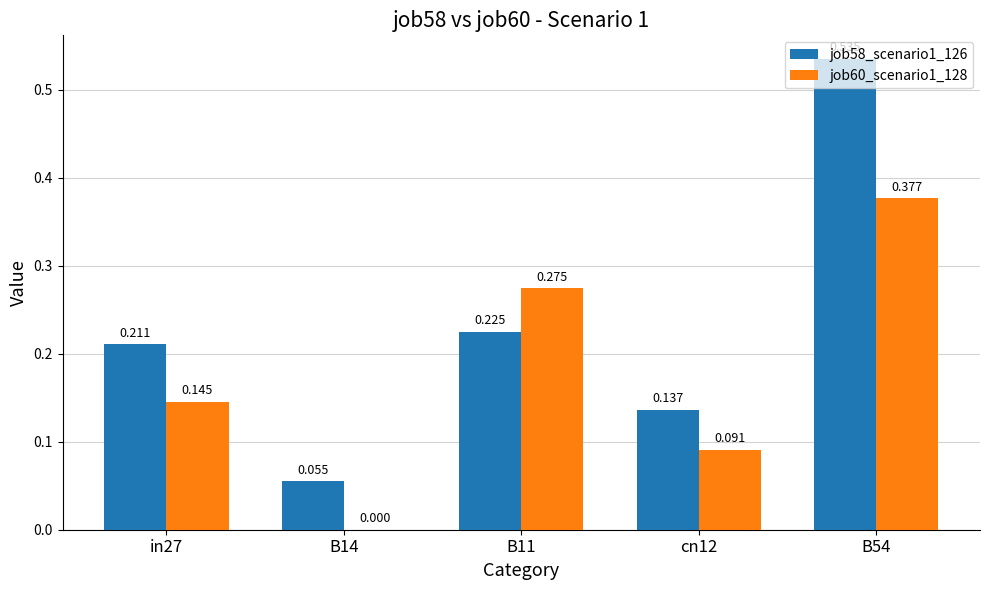

Which category has the lowest value across all series?

B14